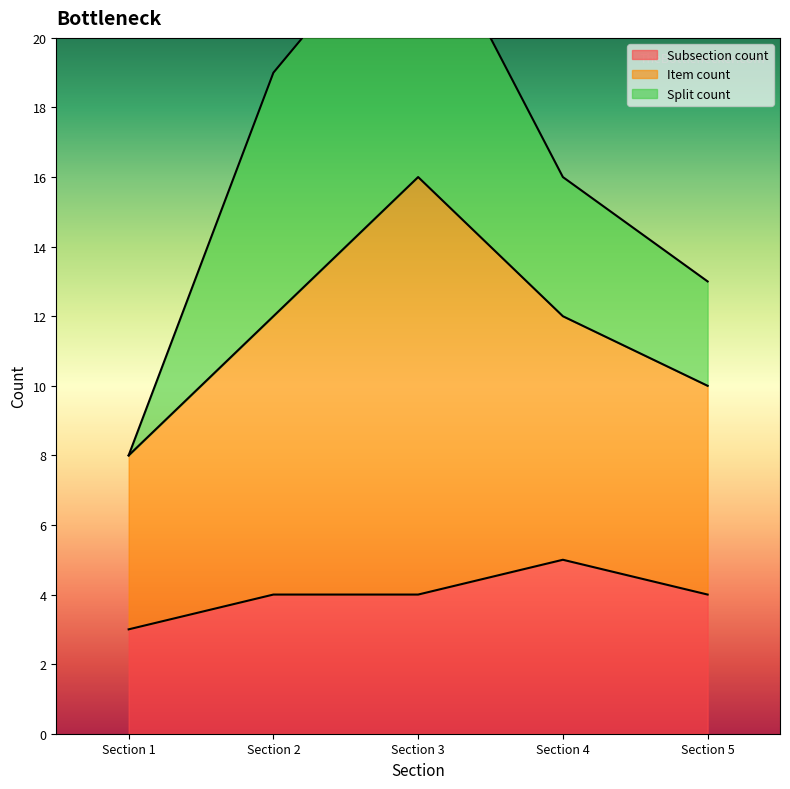

Is it true that Split count equals 8 at 3?

True